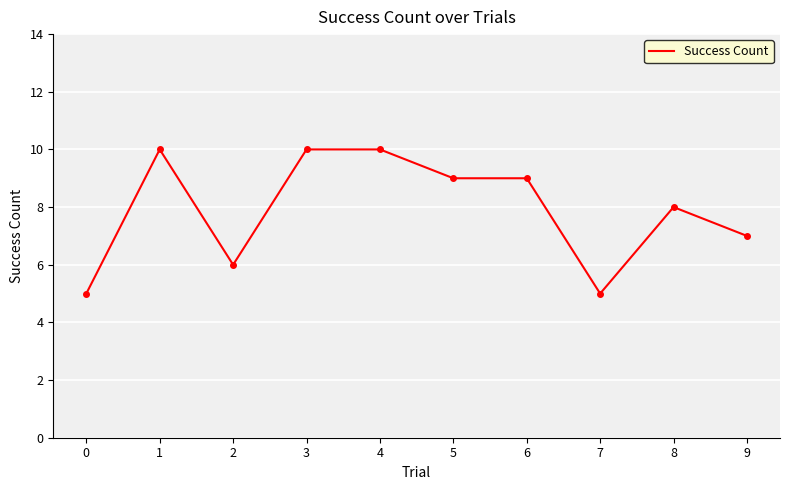

Is it true that the value at 5 is 9?

True